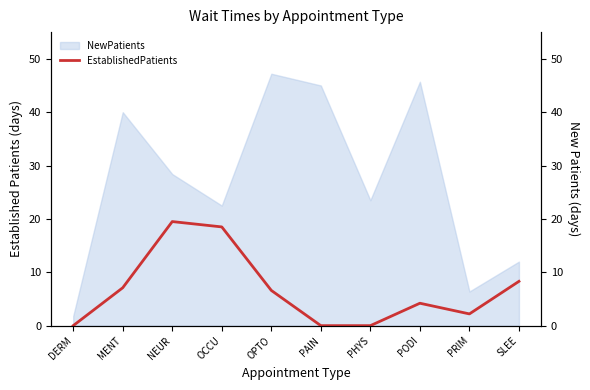

What is the value of the 4th point from the left?

18.5